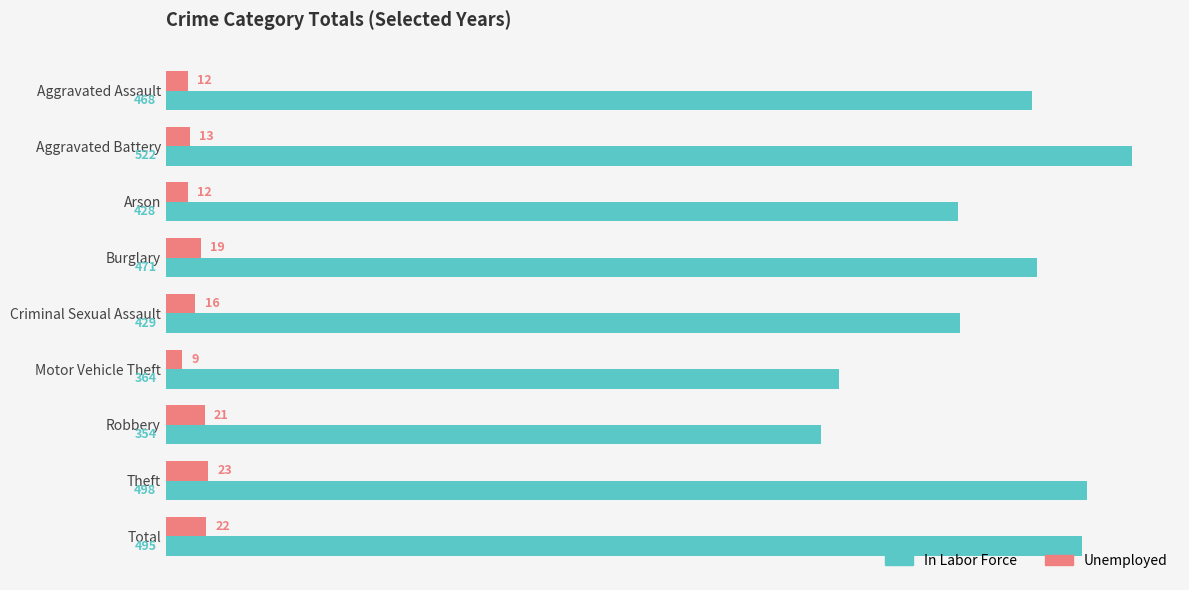

Which category has the highest value in the In Labor Force series?

Aggravated Battery